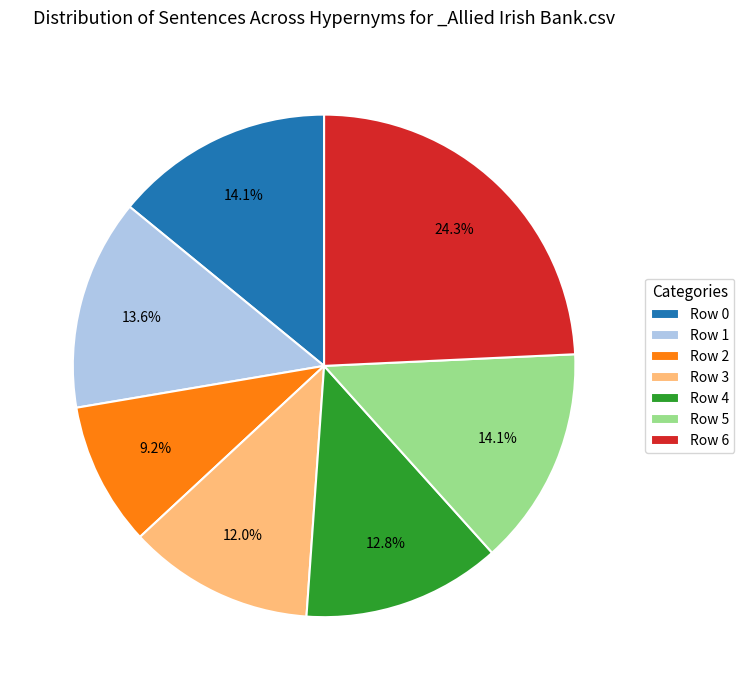

True or false: Row 0 accounts for 23% of the total.

False